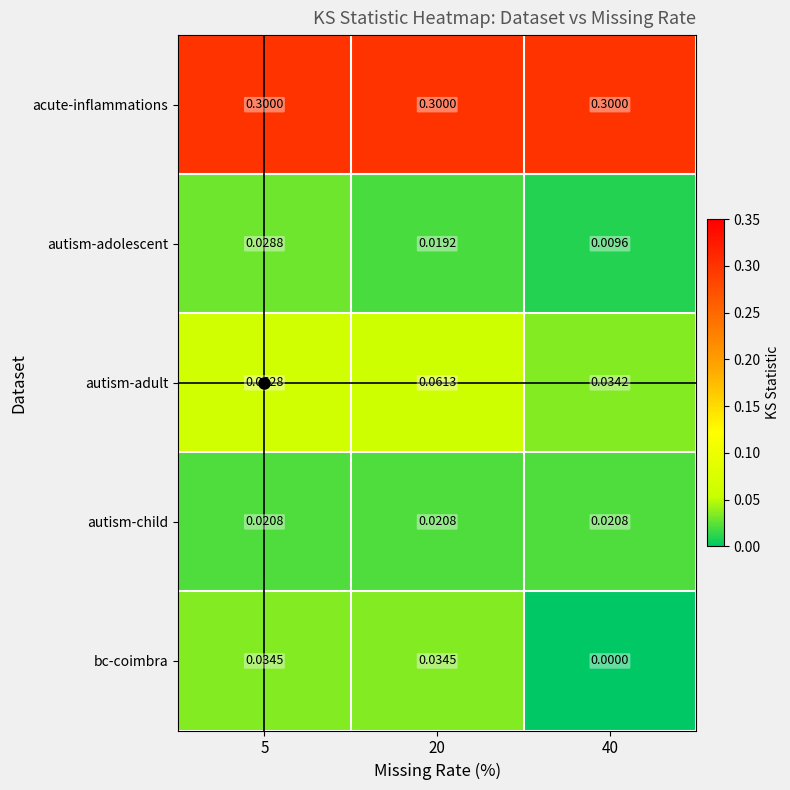

At how many categories does at least one series exceed 0?

3